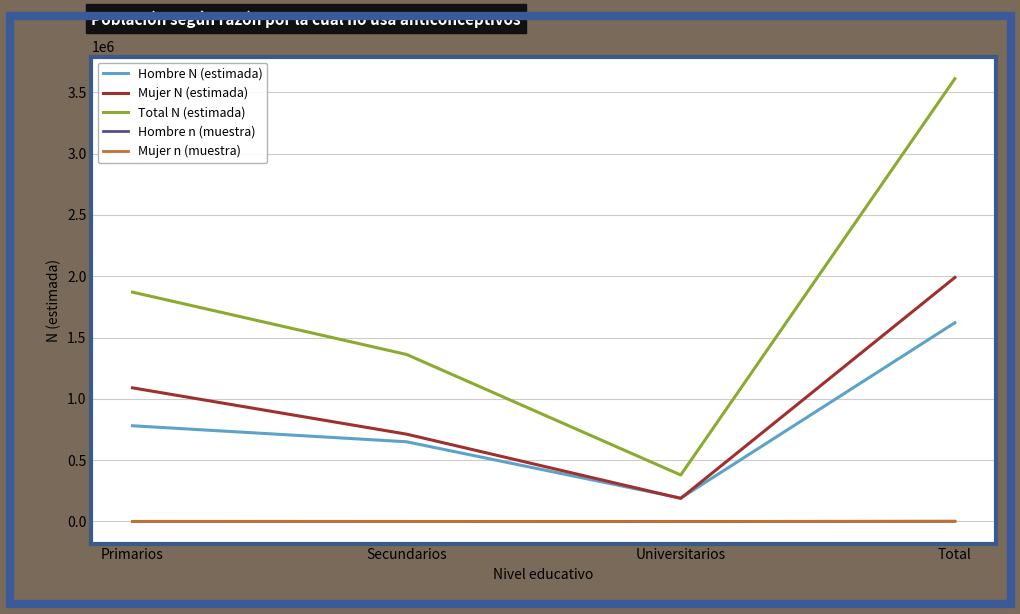

Which series has the widest spread of values?

Total N (estimada)